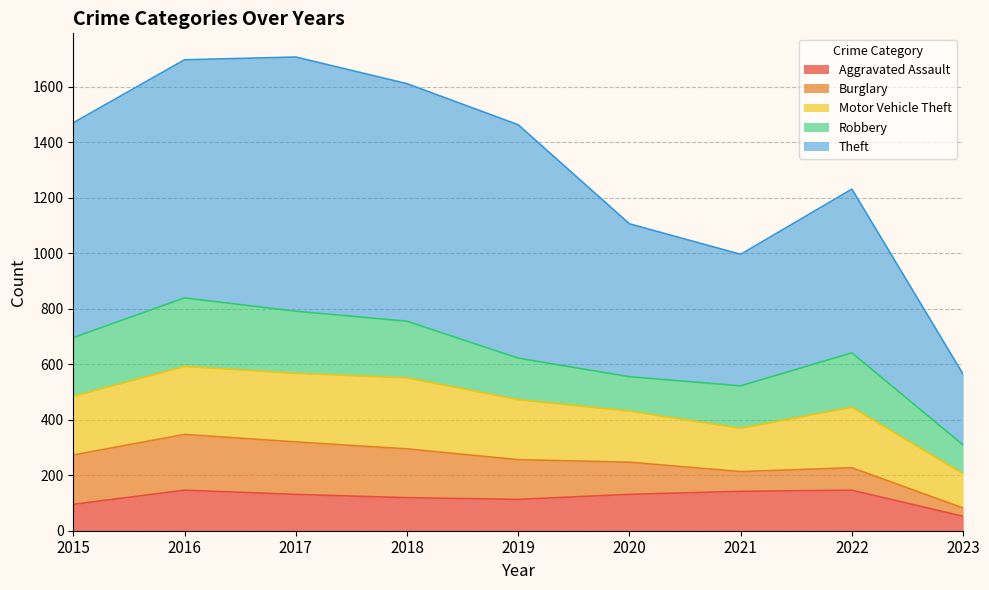

At how many categories does at least one series exceed 569?

6